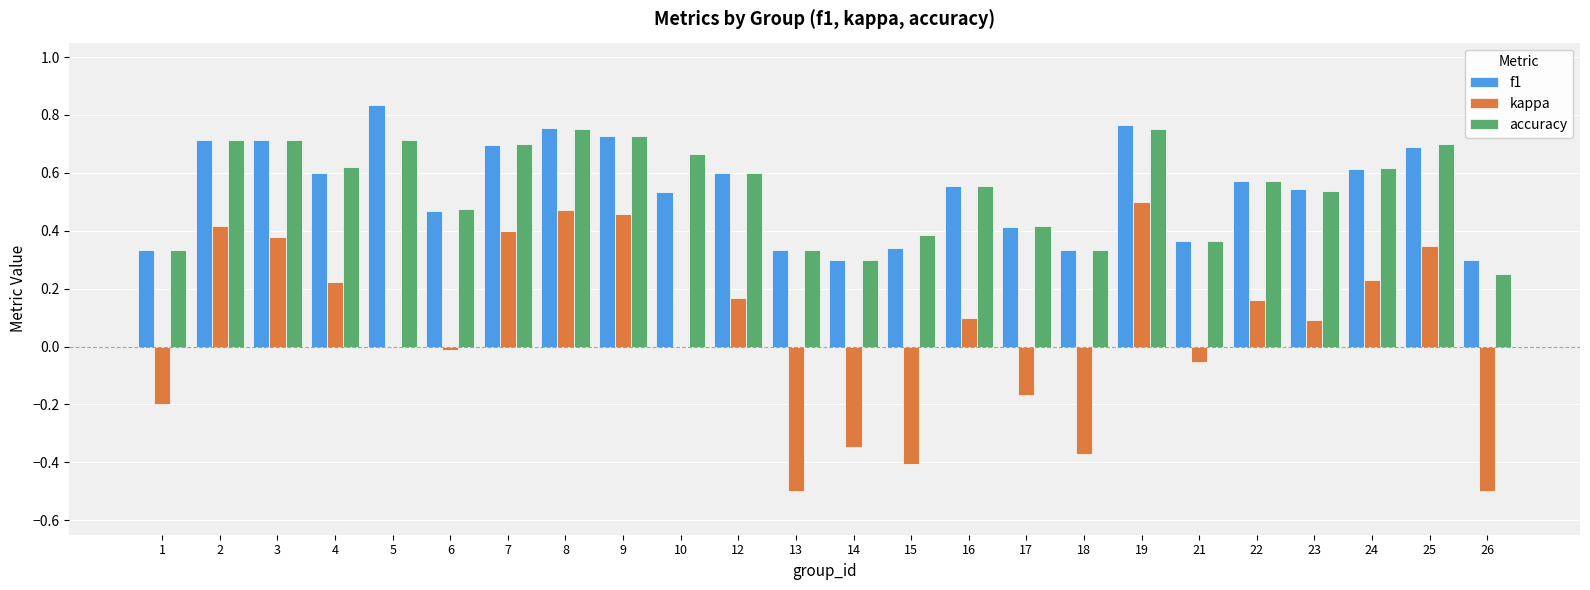

What is the sum of all accuracy values?

13.1